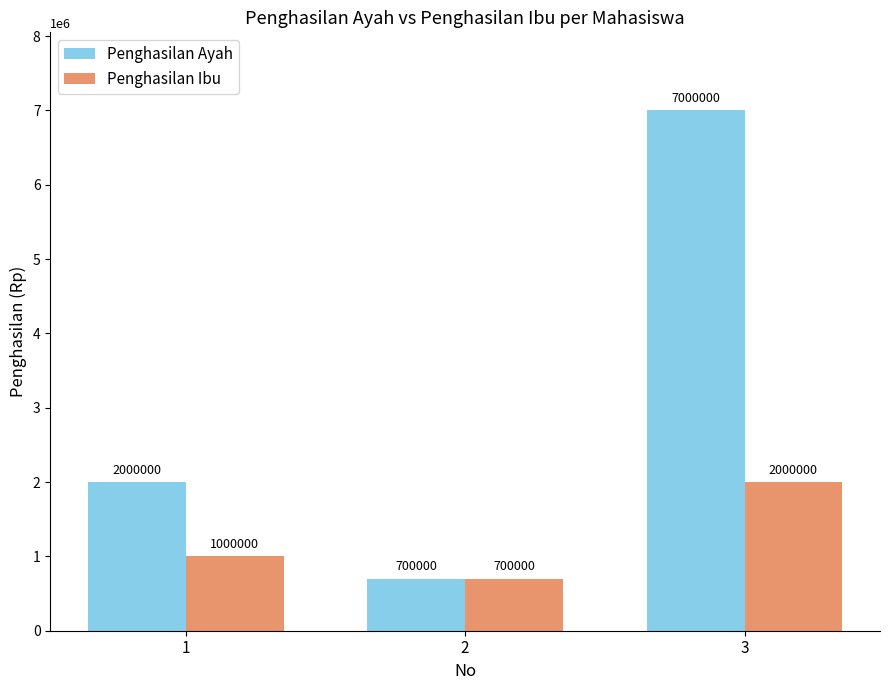

Rank the series at 3 from highest to lowest value.

Penghasilan Ayah, Penghasilan Ibu